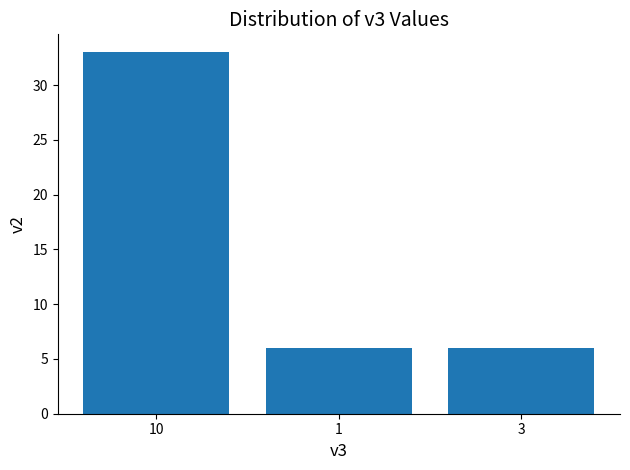

Is it true that the value at 10 is 33?

True